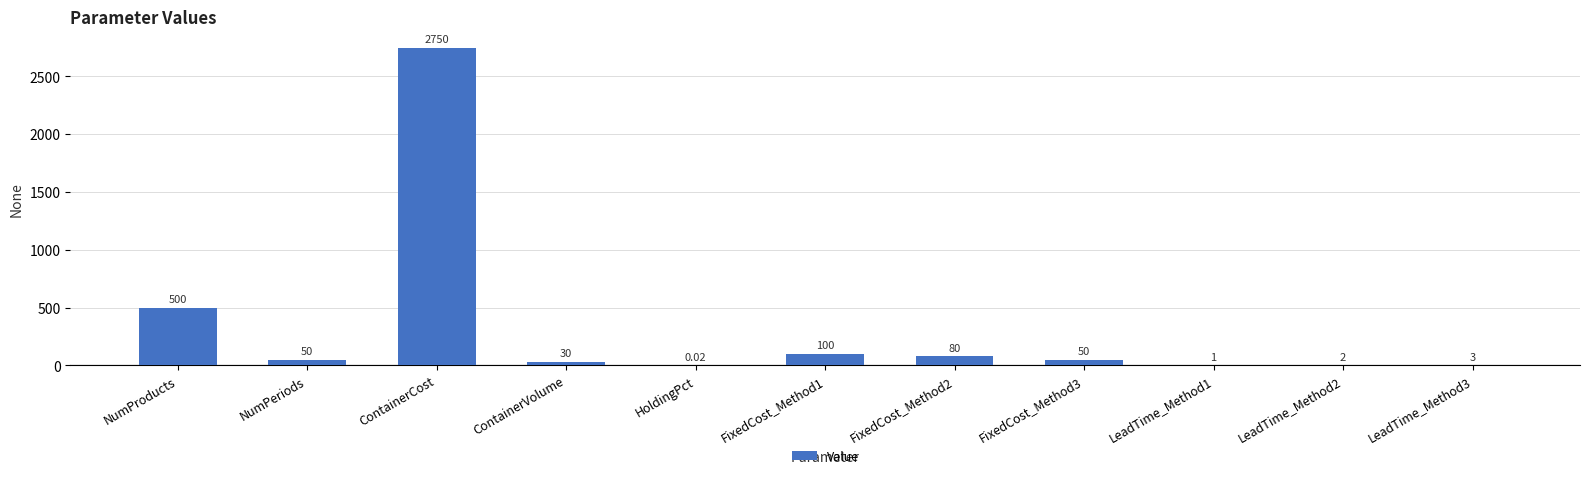

At which label is the value closest to 1375?

NumProducts